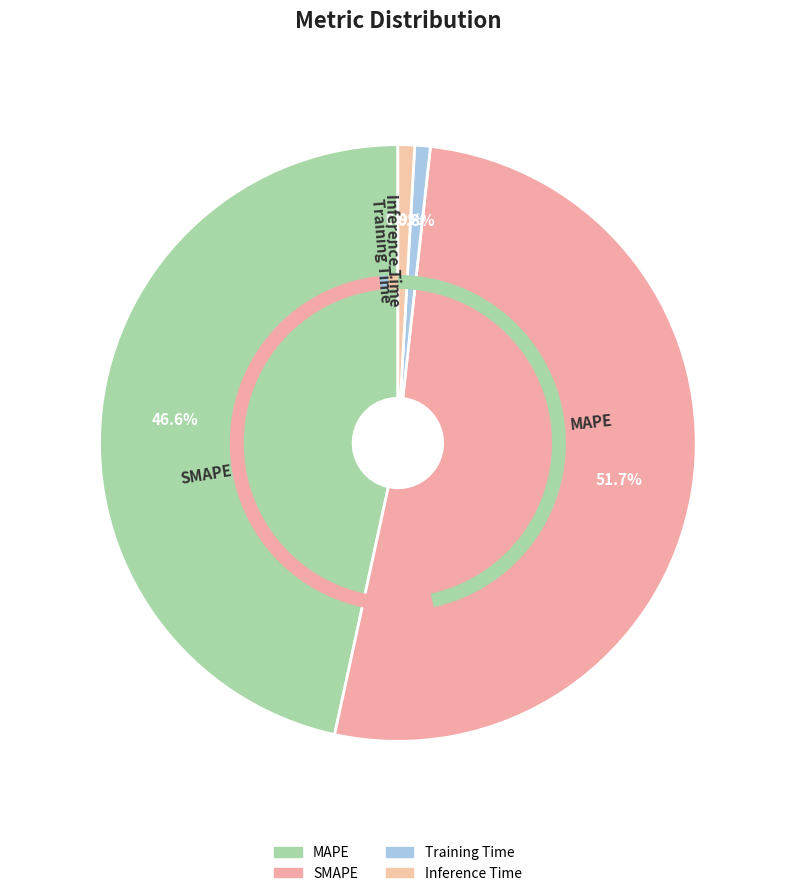

To the nearest percent, what is the combined percentage of SMAPE and Training Time?

52%